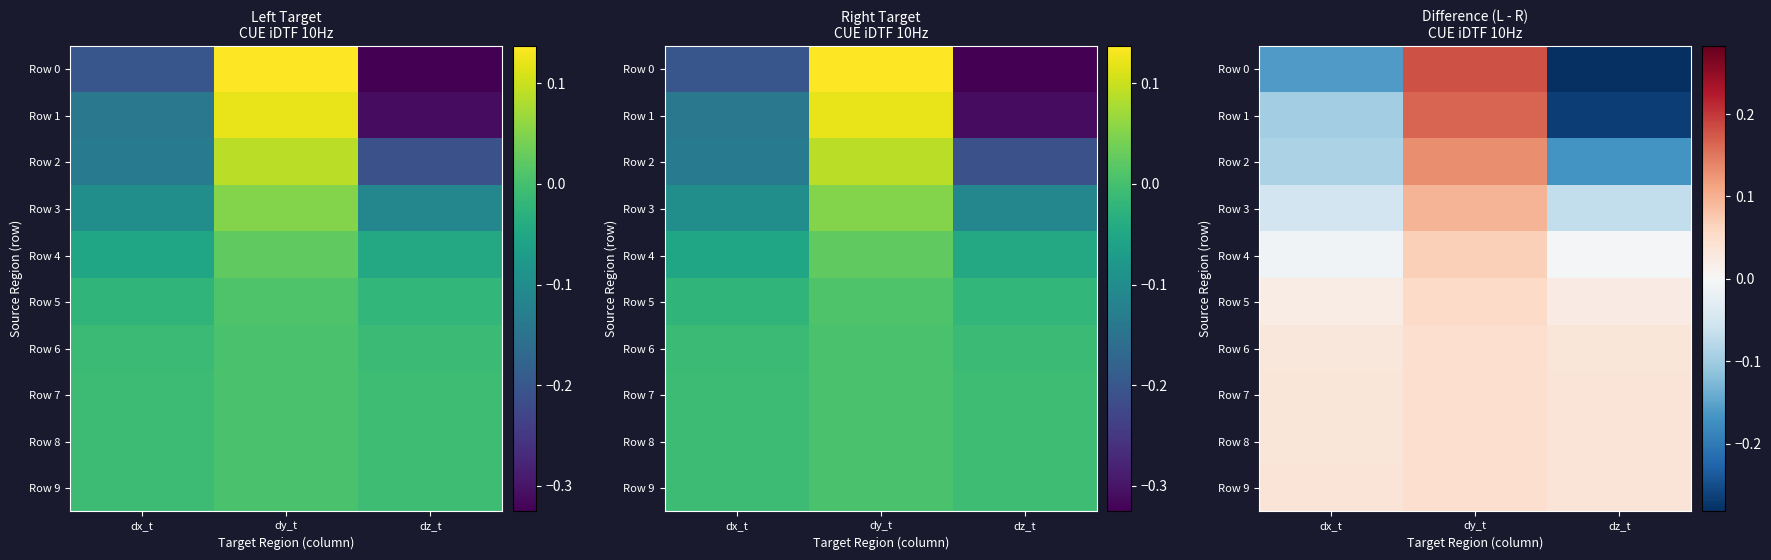

How many Row 3 values are between 0 and 1?

1